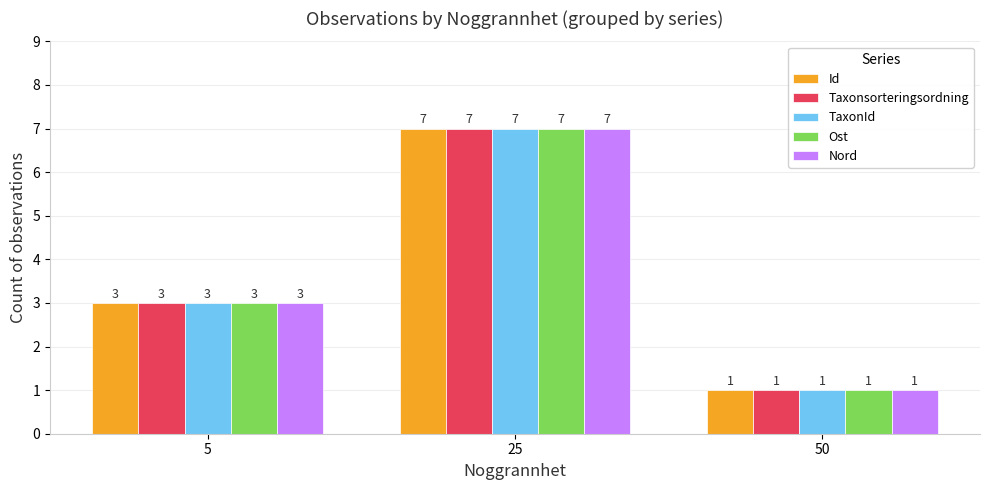

True or false: Taxonsorteringsordning has a value of 1 at 50.

True